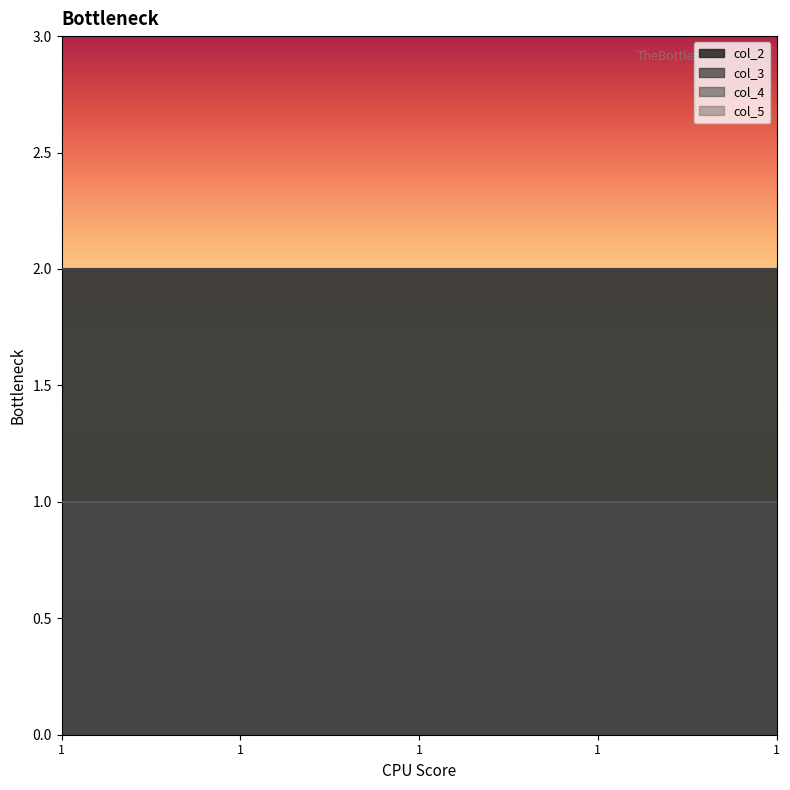

Reading left to right, extract all data points from this chart.

col_2: 2	2	2	2	2
col_3: 1	1	1	1	1
col_4: 2	2	2	2	2
col_5: 1	1	1	1	1